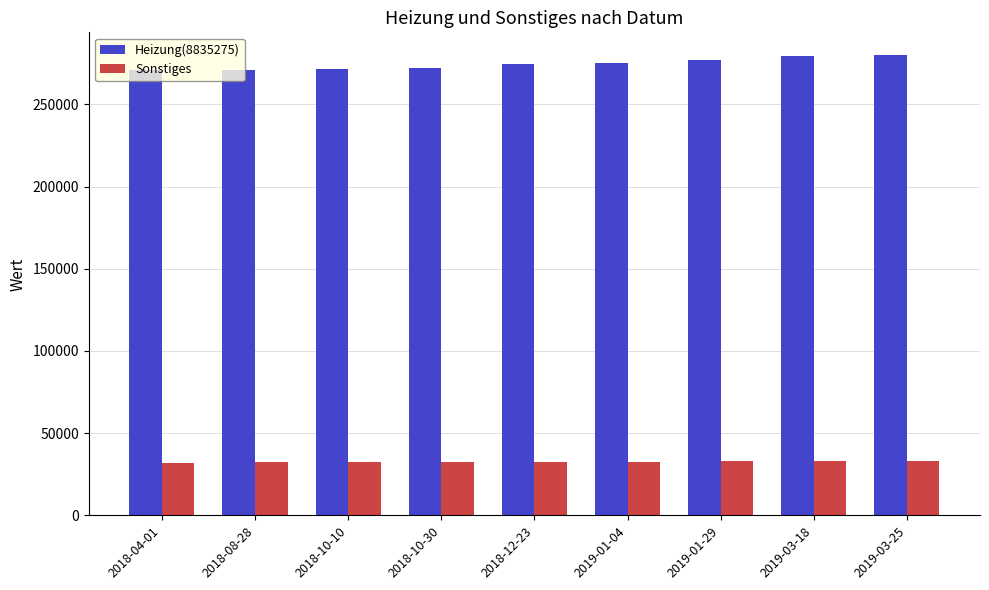

At 2018-04-01, list the series in order from largest to smallest.

Heizung(8835275), Sonstiges